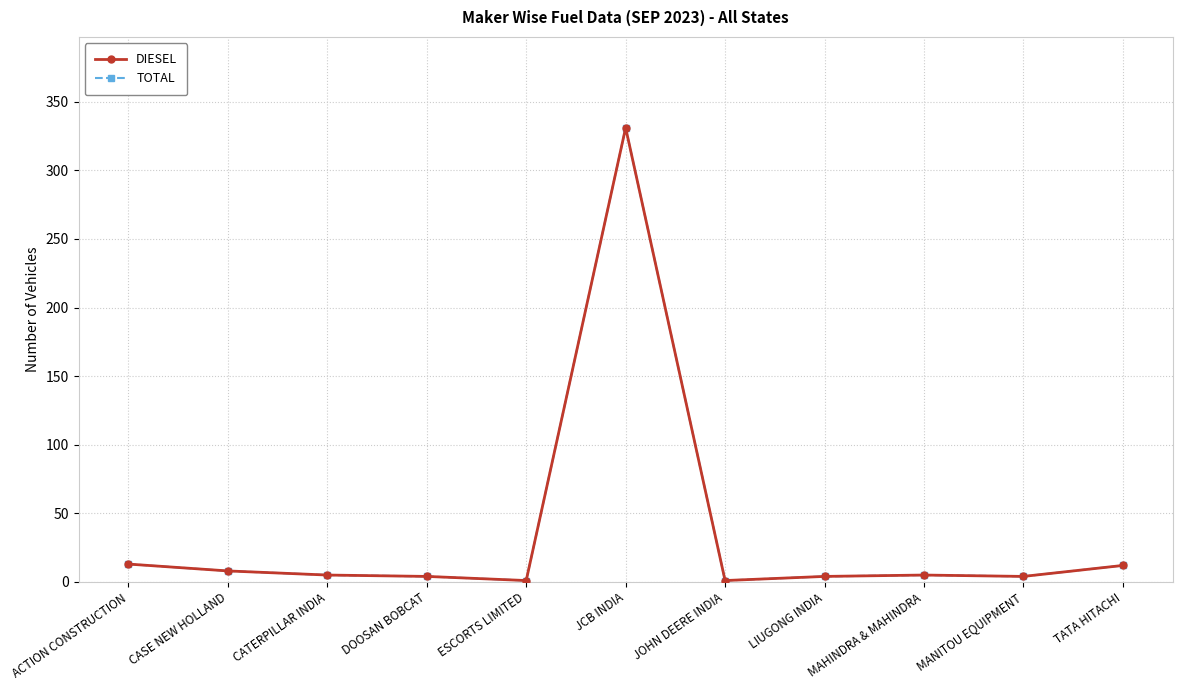

Which category has the highest value in the TOTAL series?

JCB INDIA